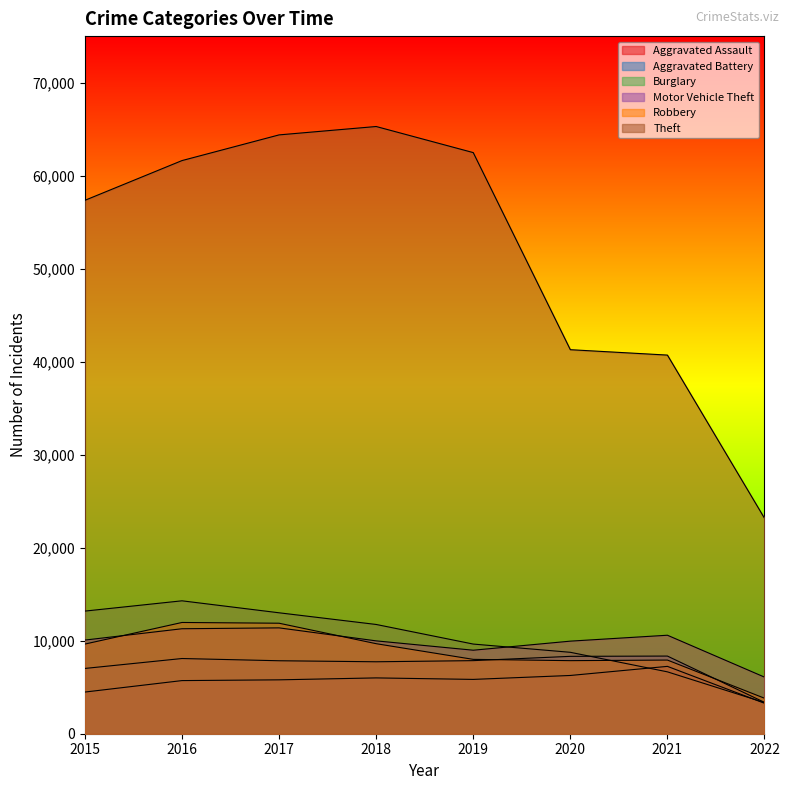

How many lines are shown in the chart?

6